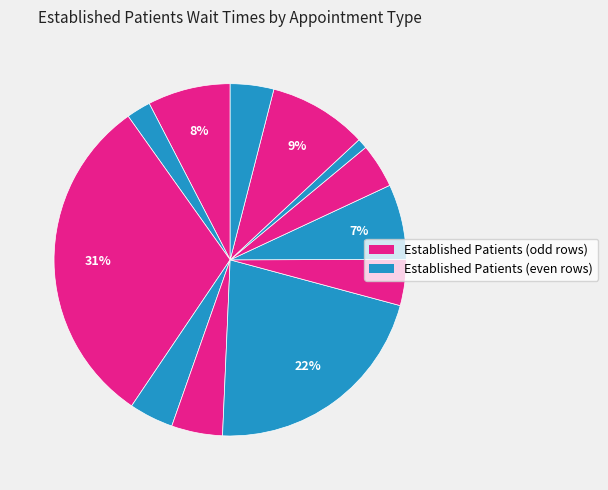

How many slices are in this pie chart?

12